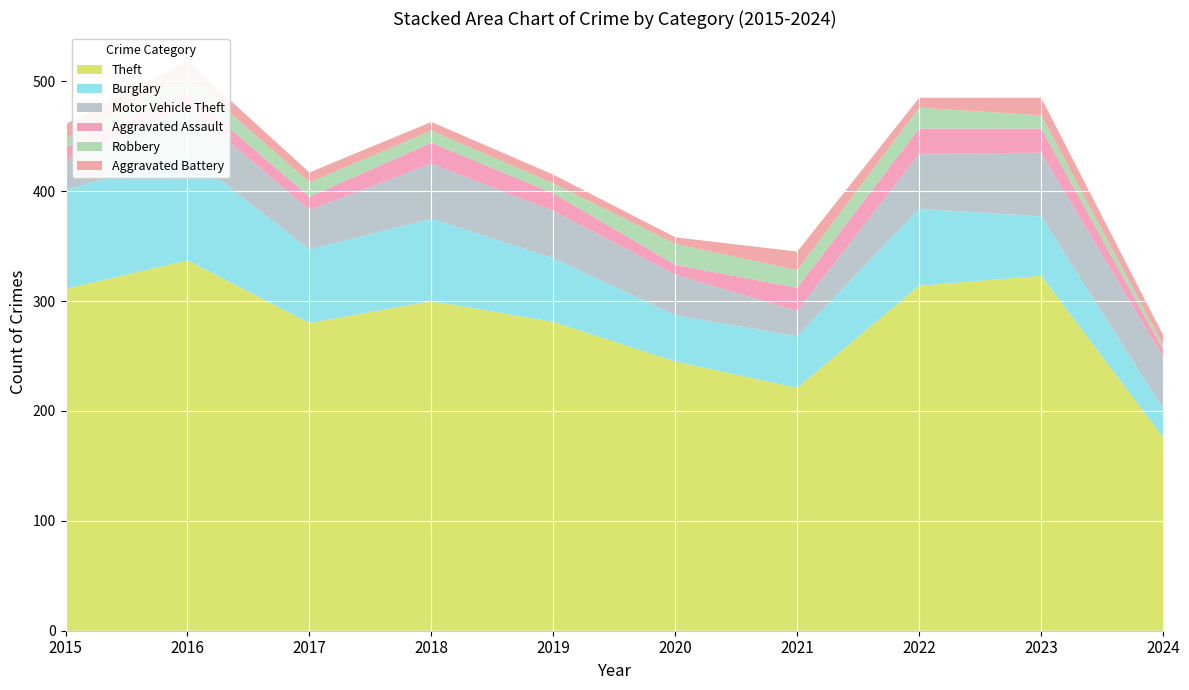

Reading left to right, what are all the values shown in this chart?

Theft: 2015=311	2016=337	2017=280	2018=300	2019=281	2020=245	2021=221	2022=314	2023=323	2024=176
Burglary: 2015=90	2016=96	2017=67	2018=75	2019=58	2020=42	2021=47	2022=70	2023=54	2024=26
Motor Vehicle Theft: 2015=27	2016=44	2017=36	2018=50	2019=43	2020=37	2021=23	2022=50	2023=58	2024=47
Aggravated Assault: 2015=12	2016=13	2017=12	2018=19	2019=16	2020=9	2021=21	2022=23	2023=22	2024=7
Robbery: 2015=8	2016=15	2017=13	2018=11	2019=9	2020=19	2021=16	2022=19	2023=12	2024=4
Aggravated Battery: 2015=13	2016=13	2017=9	2018=8	2019=8	2020=6	2021=17	2022=9	2023=16	2024=9